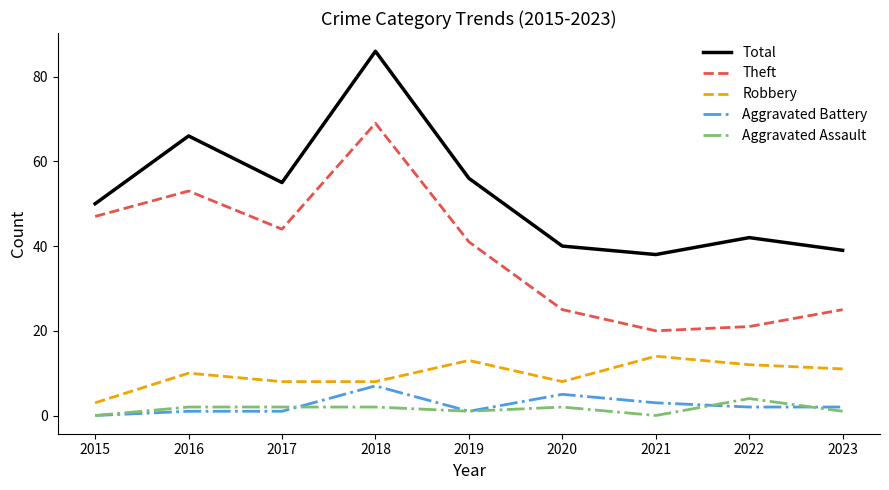

Reading left to right, transcribe all the data shown in this chart.

Total: 2015=50	2016=66	2017=55	2018=86	2019=56	2020=40	2021=38	2022=42	2023=39
Theft: 2015=47	2016=53	2017=44	2018=69	2019=41	2020=25	2021=20	2022=21	2023=25
Robbery: 2015=3	2016=10	2017=8	2018=8	2019=13	2020=8	2021=14	2022=12	2023=11
Aggravated Battery: 2015=0	2016=1	2017=1	2018=7	2019=1	2020=5	2021=3	2022=2	2023=2
Aggravated Assault: 2015=0	2016=2	2017=2	2018=2	2019=1	2020=2	2021=0	2022=4	2023=1